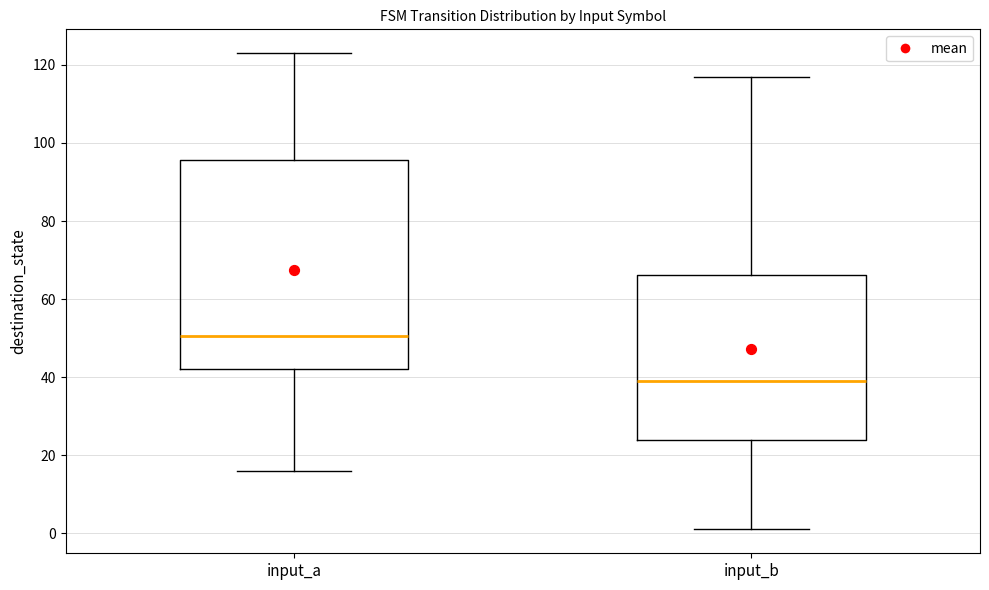

Where is the lower edge of the box for input_a on the y-axis? The values are not printed on the chart, so give them approximately, as read against the axis.

42